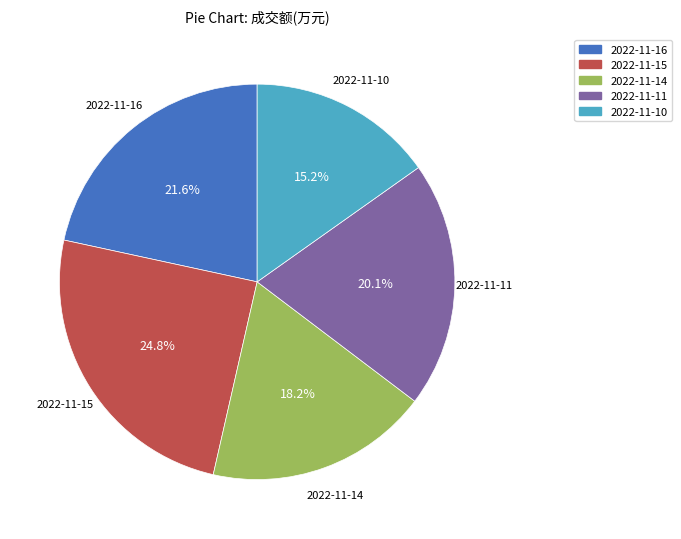

To the nearest percent, what is the average slice percentage?

20%